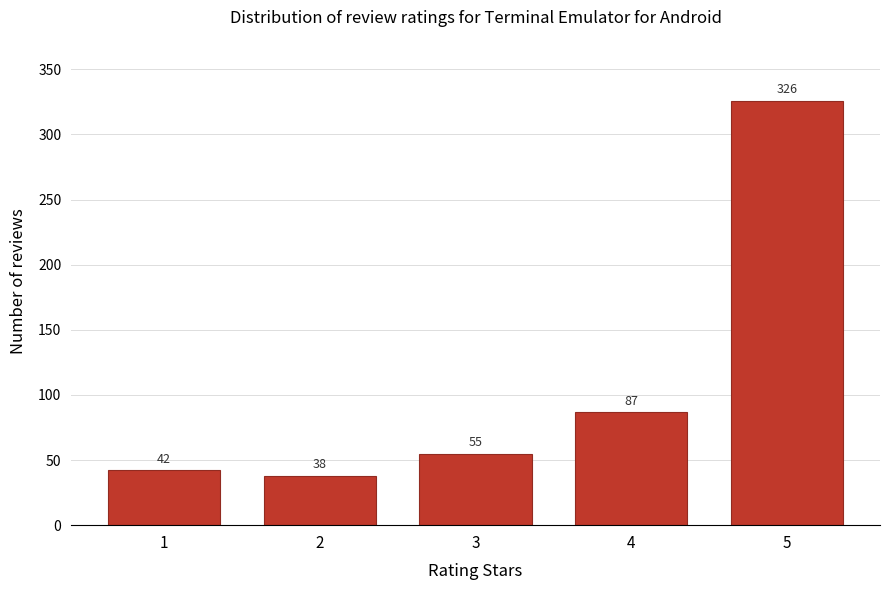

Reading left to right, what are all the values shown in this chart?

42	38	55	87	326